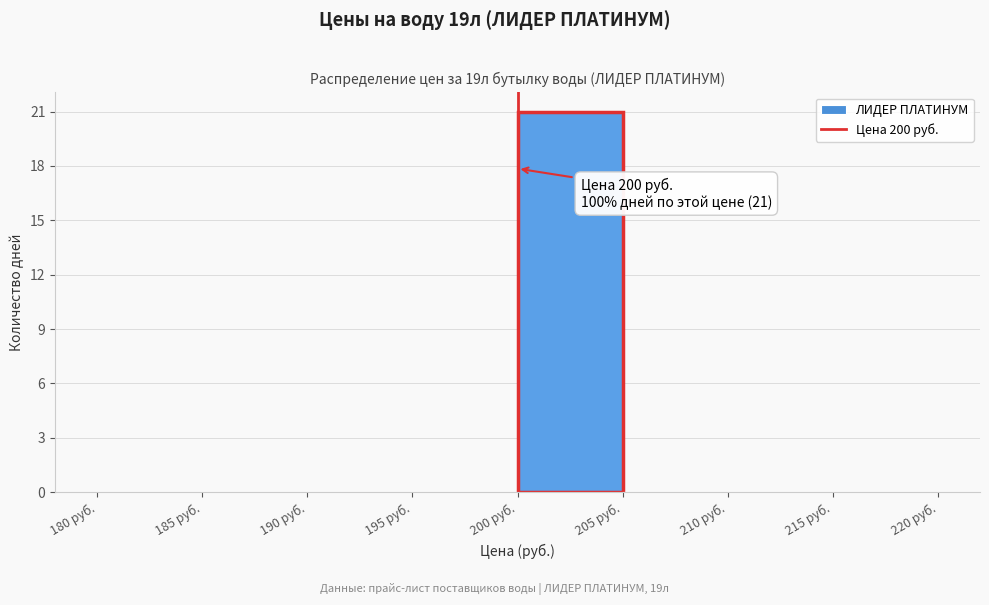

Over which range of the x-axis is the bar tallest?

200 to 205